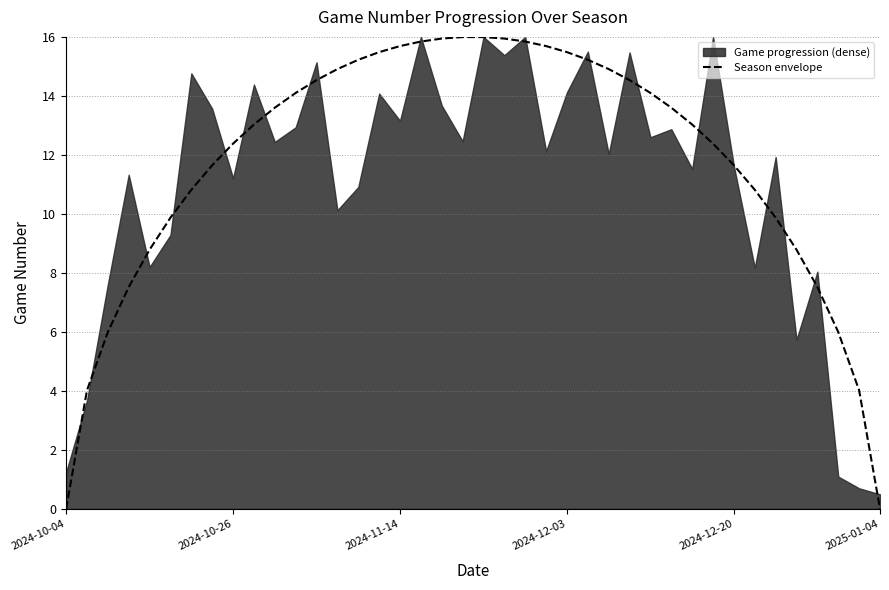

What is the sum of the values at 27 and 21?

30.5